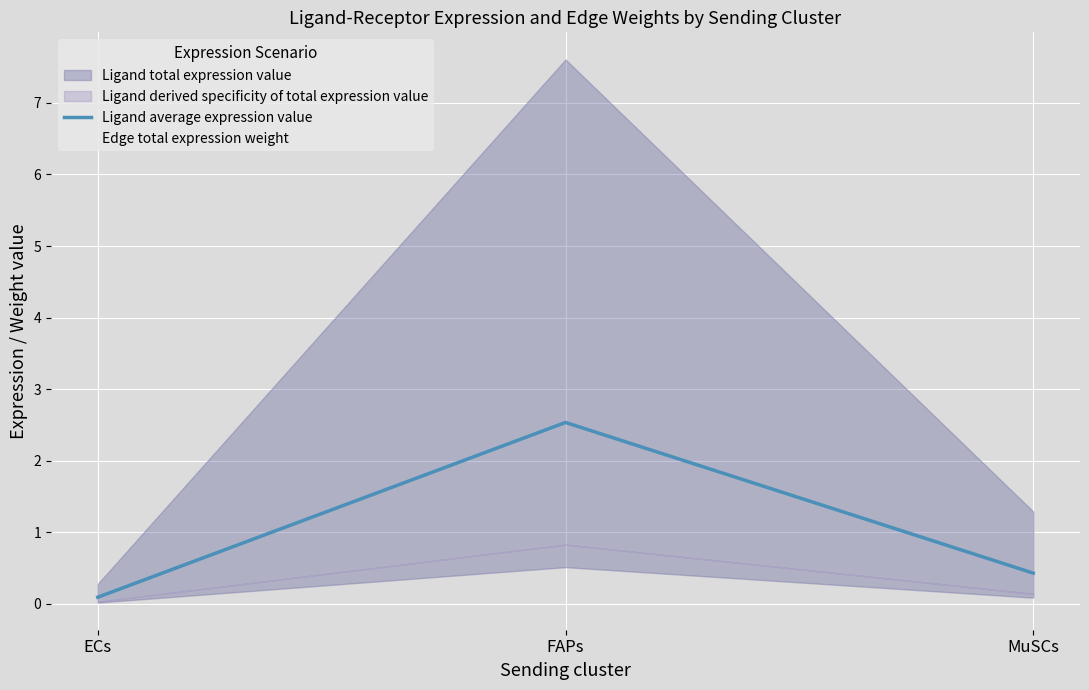

At which label is Ligand average expression value closest to 1?

MuSCs